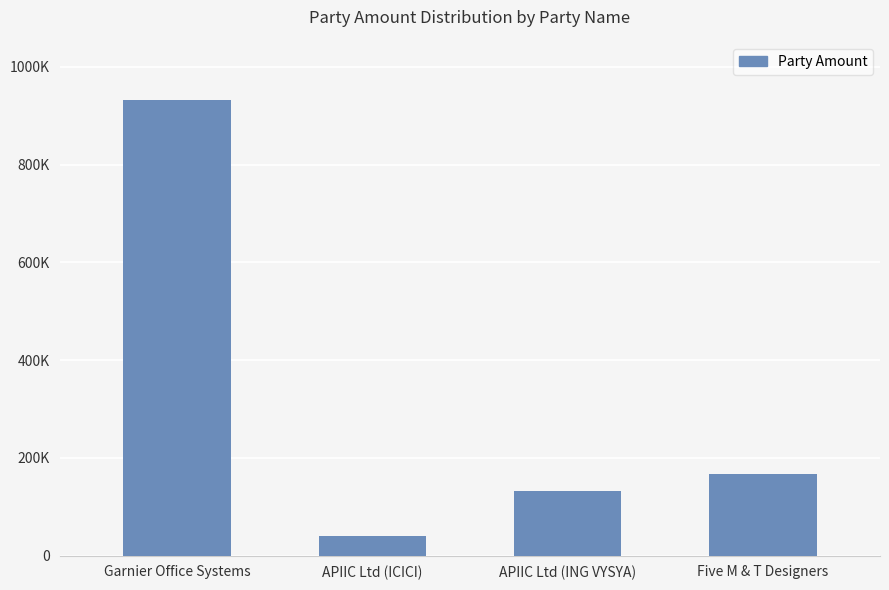

What is the difference between the maximum and minimum values?

890994